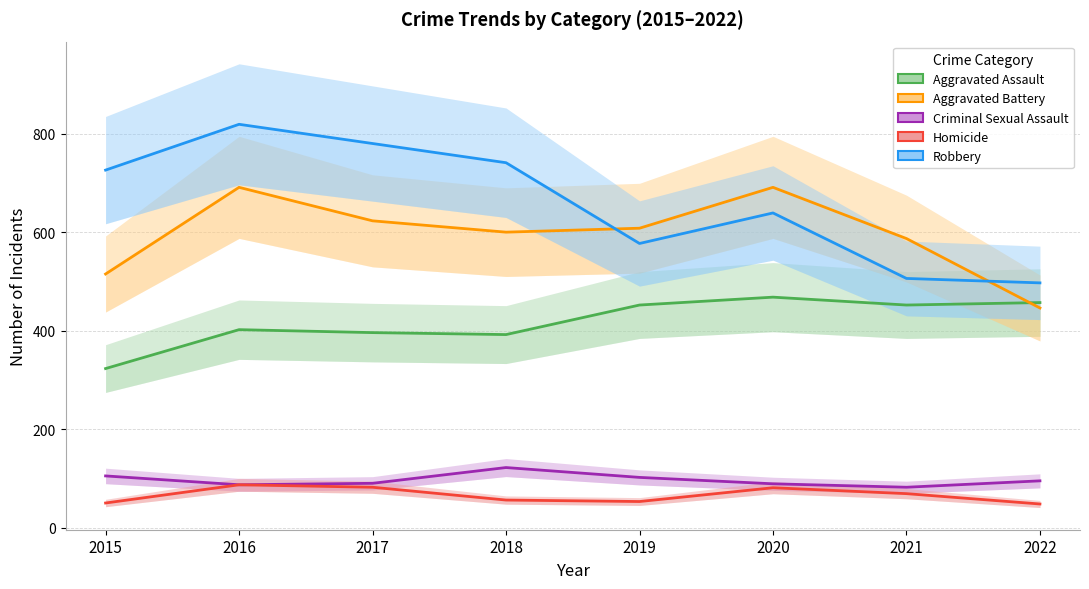

How many data points in Criminal Sexual Assault are less than 95?

4